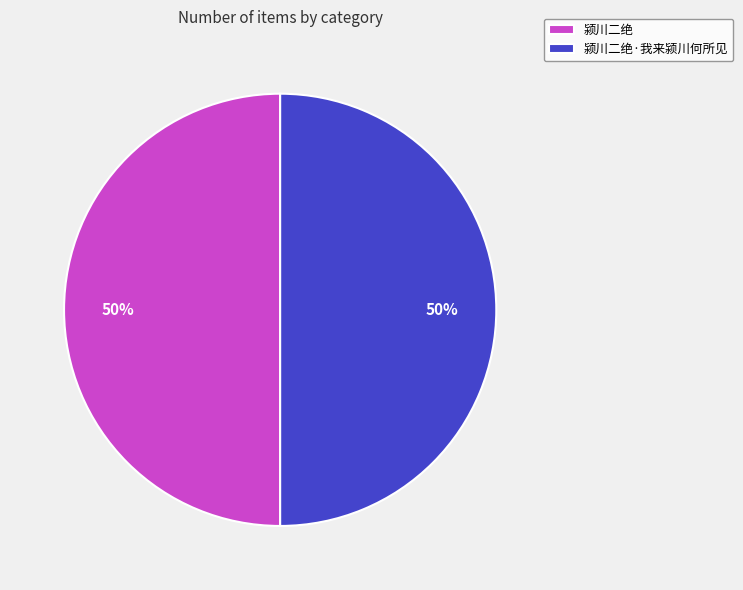

Is the sum of 颍川二绝 and 颍川二绝·我来颍川何所见 greater than half?

Yes